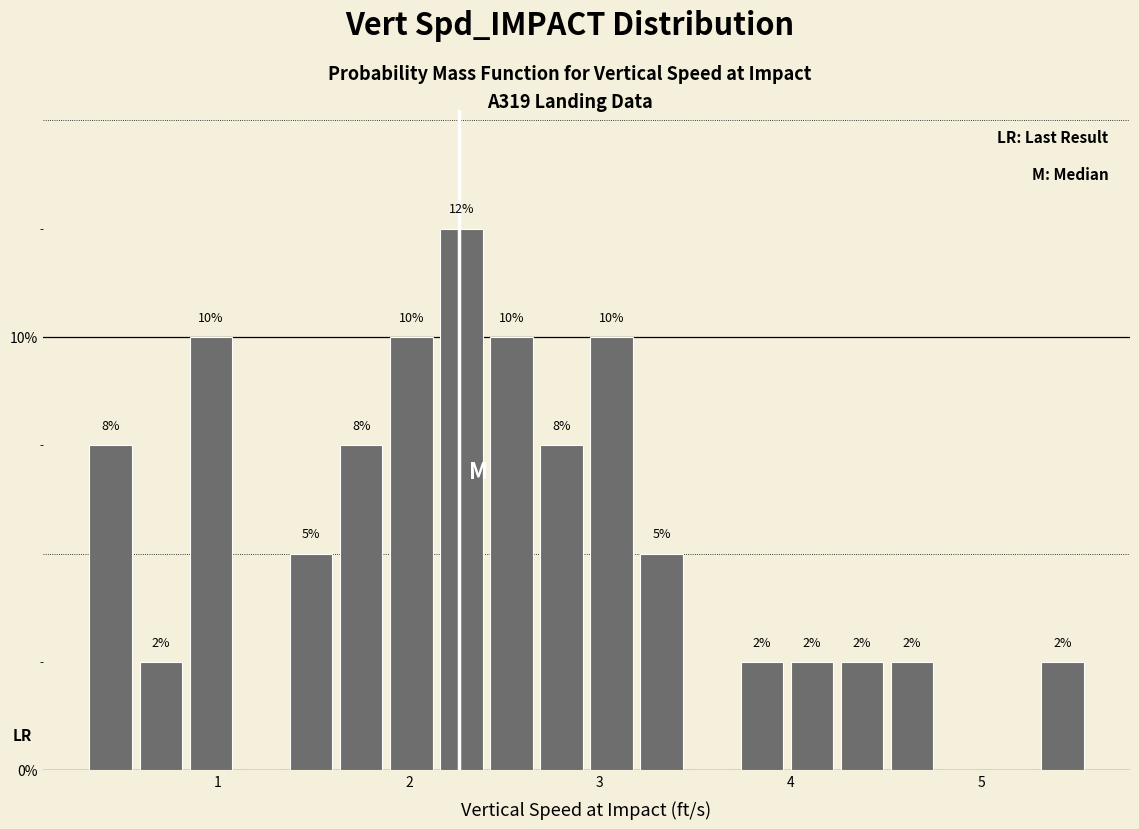

Read against the x-axis, roughly where is the centre of the tallest bar?

2.3